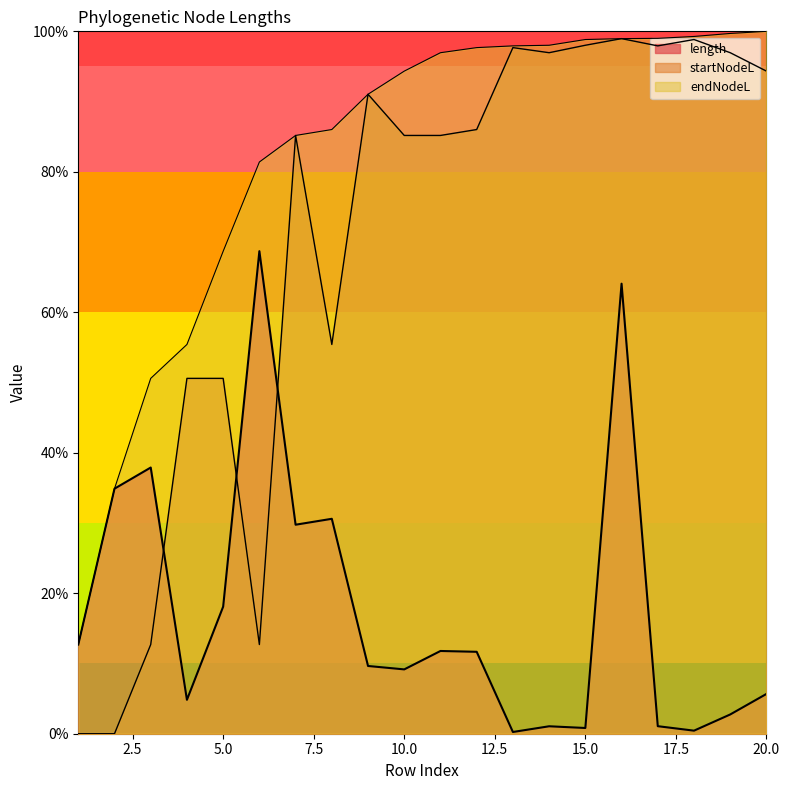

Where does the length series first go above 11?

1